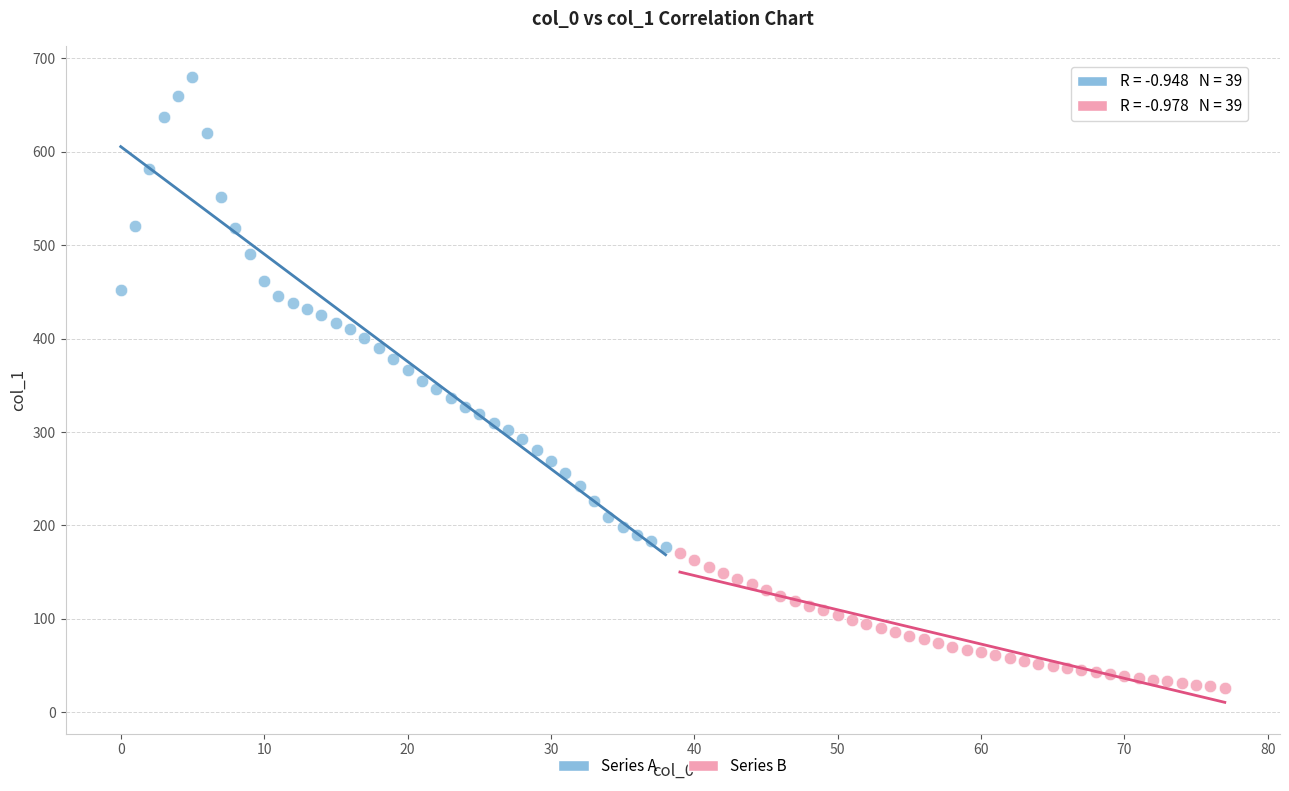

Which series contains the highest Y value?

Series A